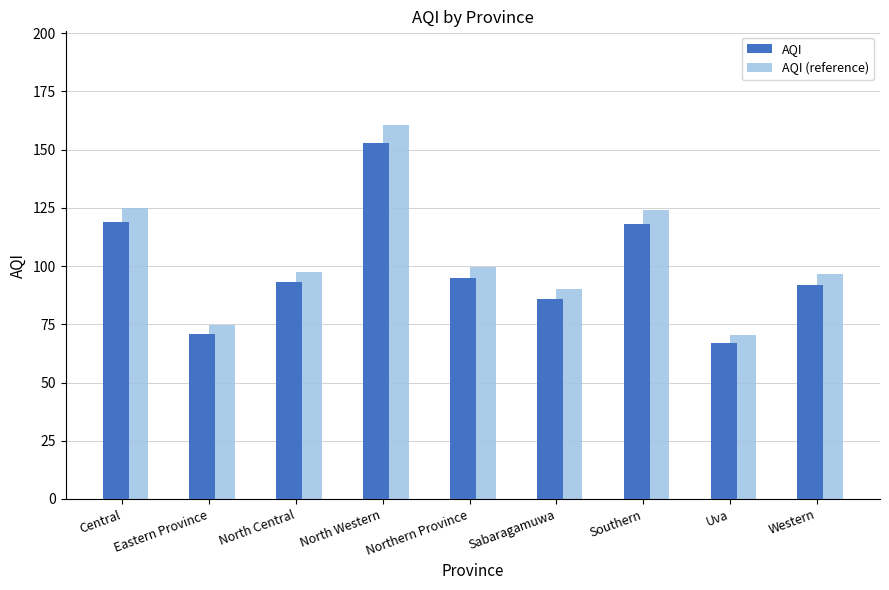

Which series has the largest range (max minus min)?

AQI (reference)